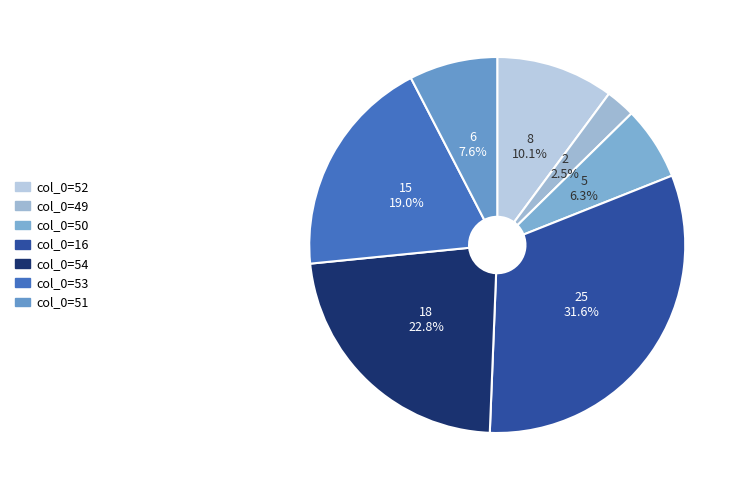

How many segments does this pie chart have?

7